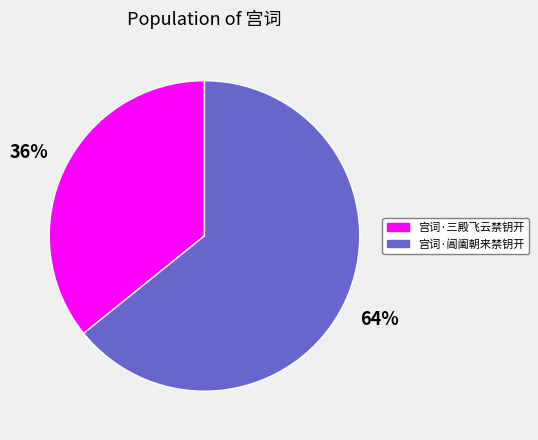

How many segments does this pie chart have?

2